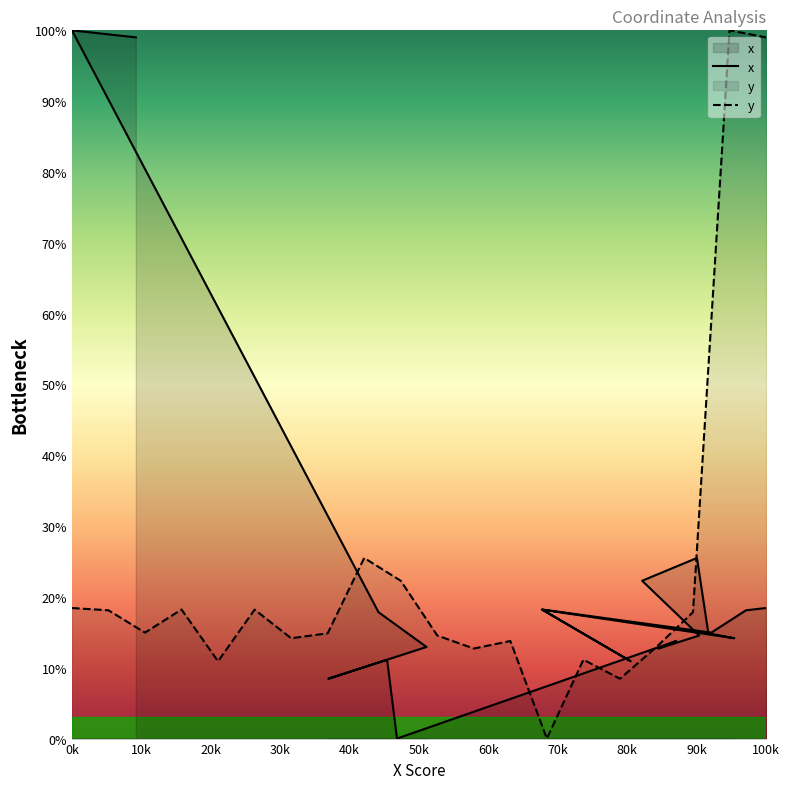

Reading left to right, list all the values displayed in this chart.

100.0	99.0	8.4	17.8	11.1	0.0	12.9	18.2	18.2	10.9	22.3	12.7	13.8	25.5	14.6	14.9	15.0	14.2	18.1	18.4